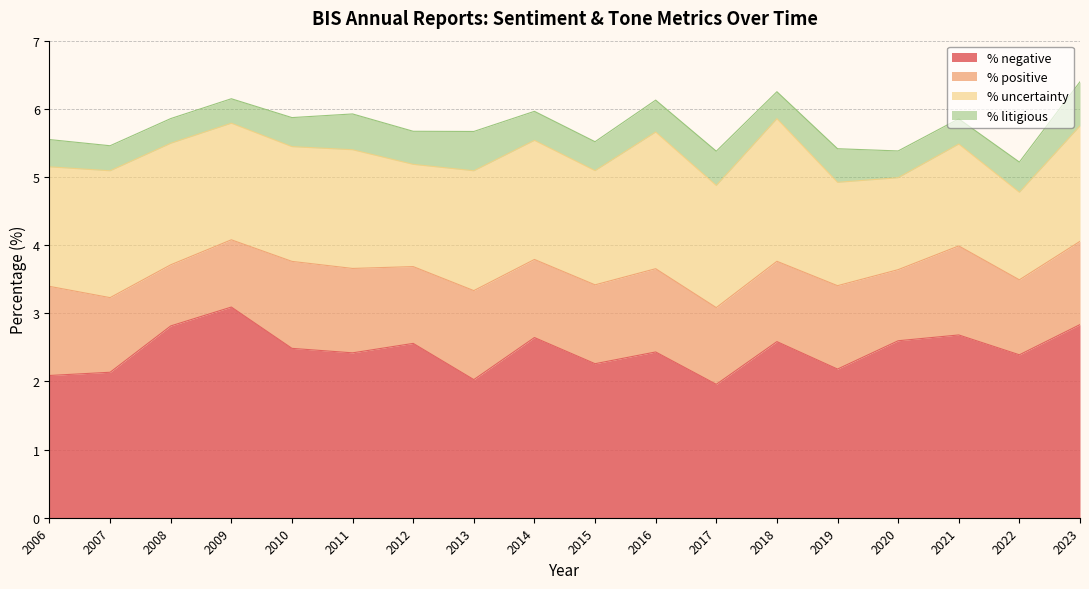

Where does the % negative series first go above 2?

2006